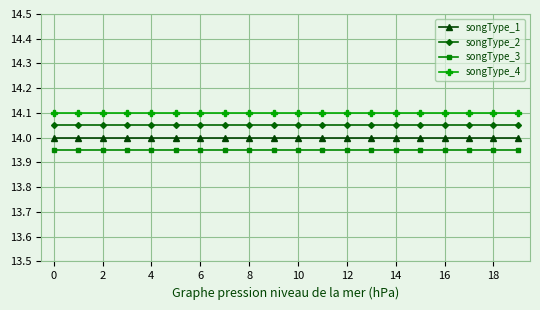

True or false: songType_2 and songType_1 intersect in this chart.

False